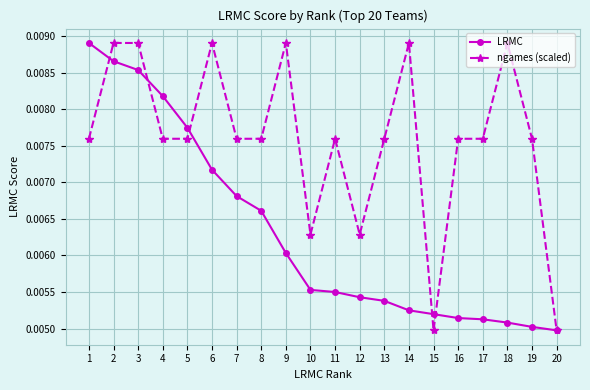

Between 1 and 18, which series saw the biggest shift?

LRMC